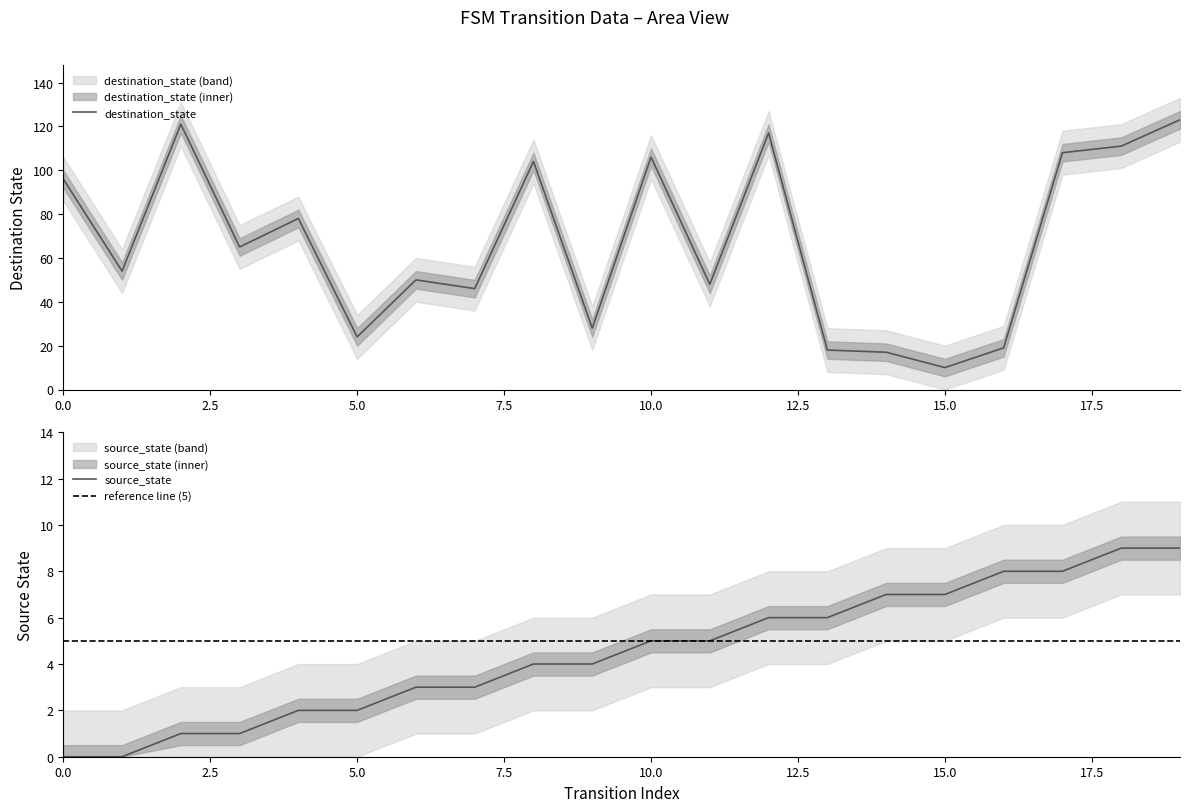

What is the total value across all series at 19?

132